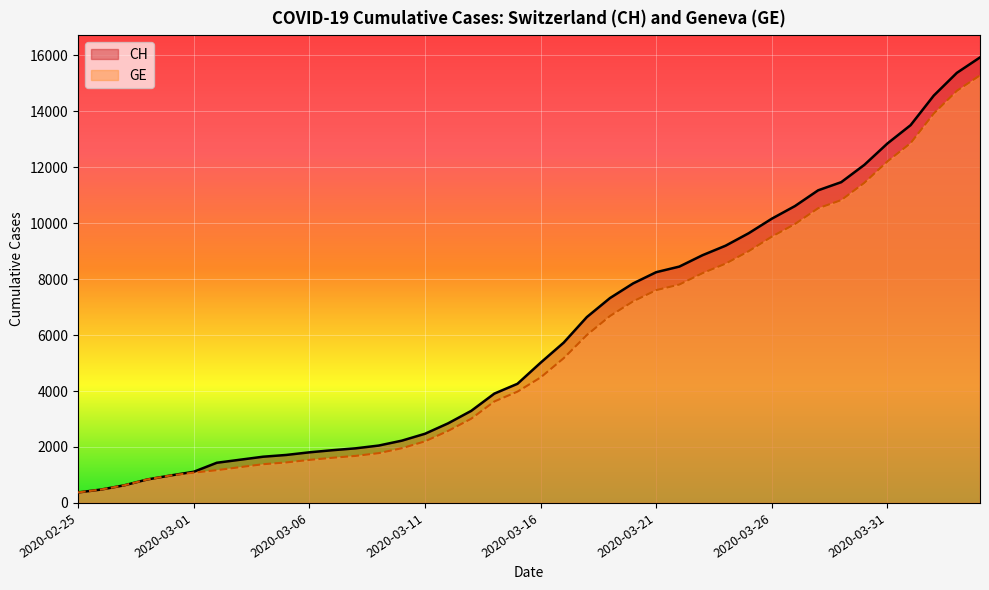

The value of CH at 2020-03-11 is 2472. True or false?

True